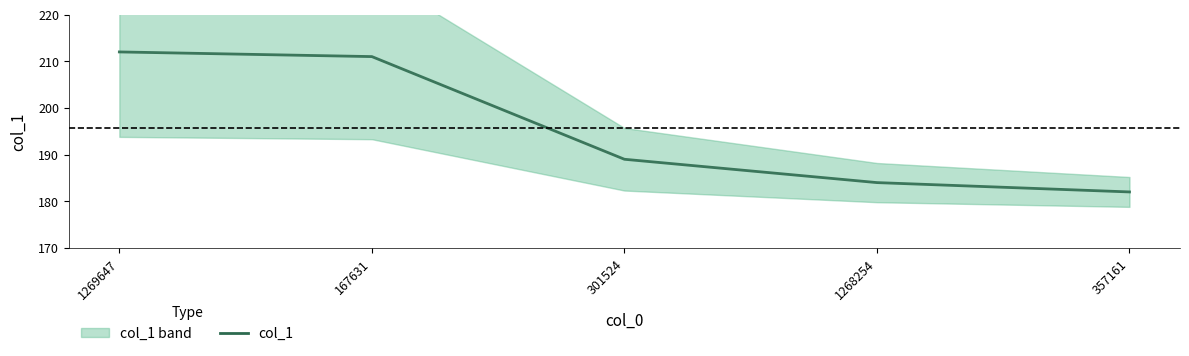

Is this an area chart (filled region under the line)?

No